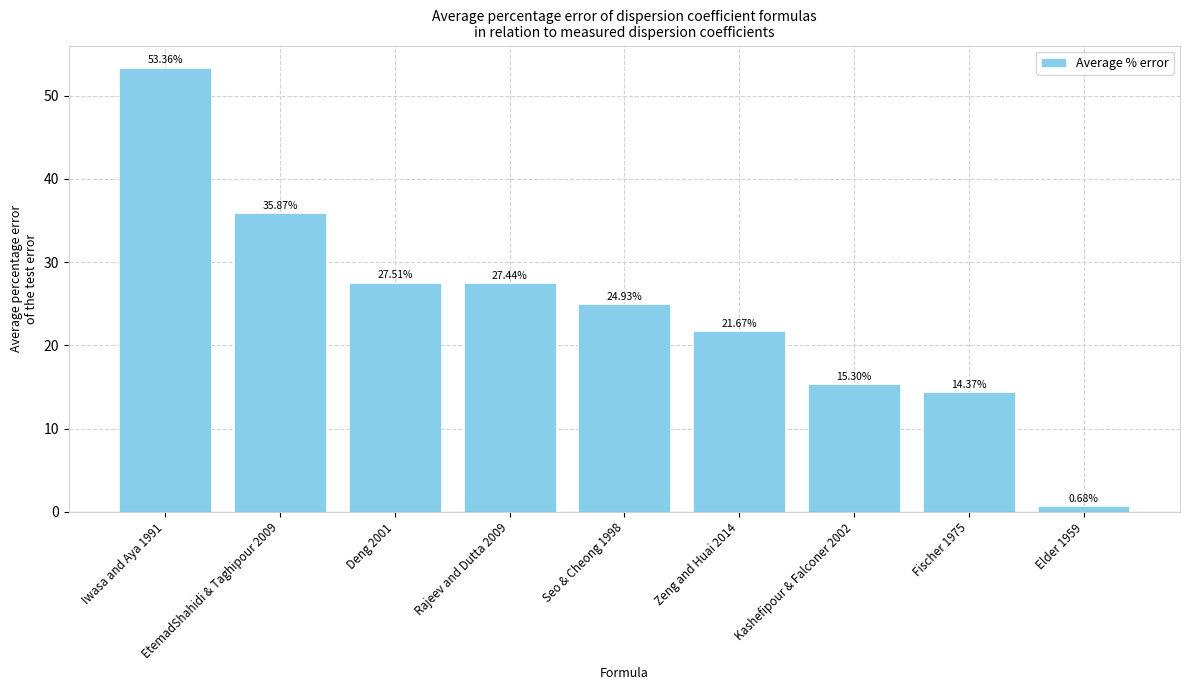

Rank the categories by value from lowest to highest.

Elder 1959, Fischer 1975, Kashefipour & Falconer 2002, Zeng and Huai 2014, Seo & Cheong 1998, Rajeev and Dutta 2009, Deng 2001, EtemadShahidi & Taghipour 2009, Iwasa and Aya 1991